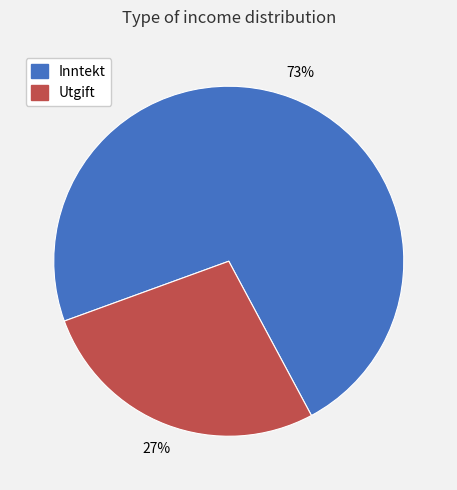

Is it true that Inntekt is 63% of the pie?

False